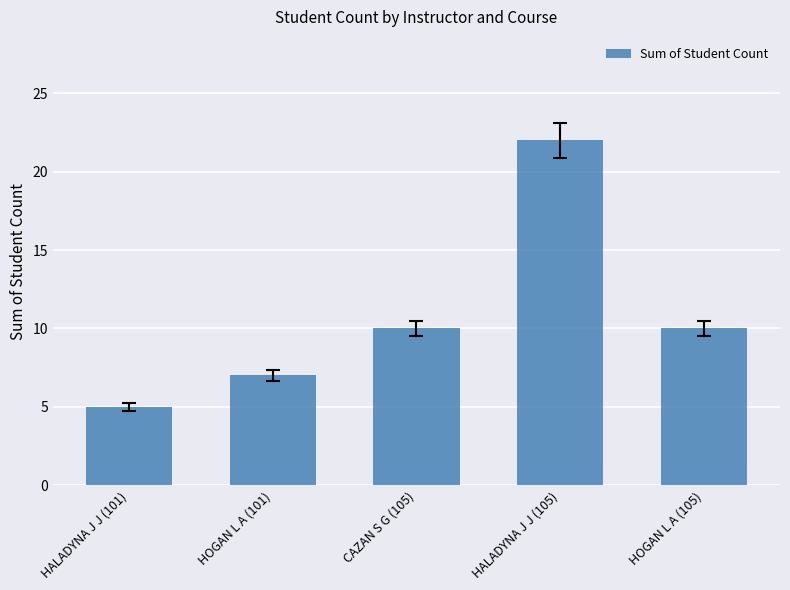

What is the ratio of the value at HOGAN L A (105) to the value at HALADYNA J J (105)?

0.5